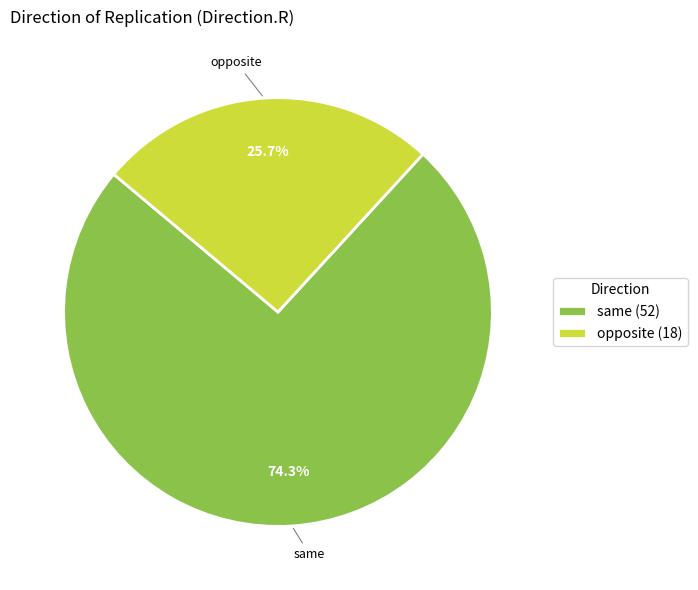

What portion of the pie excludes same?

25.7%